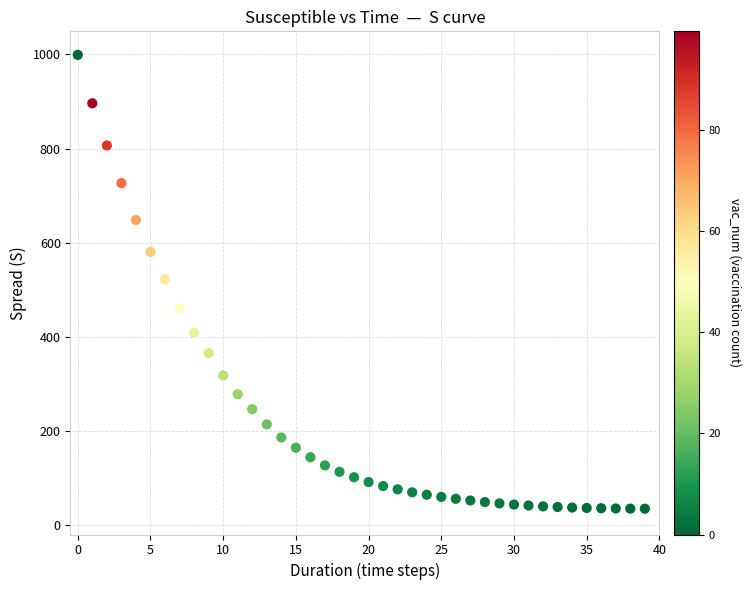

What is the range of Y values (max minus min)?

964.2